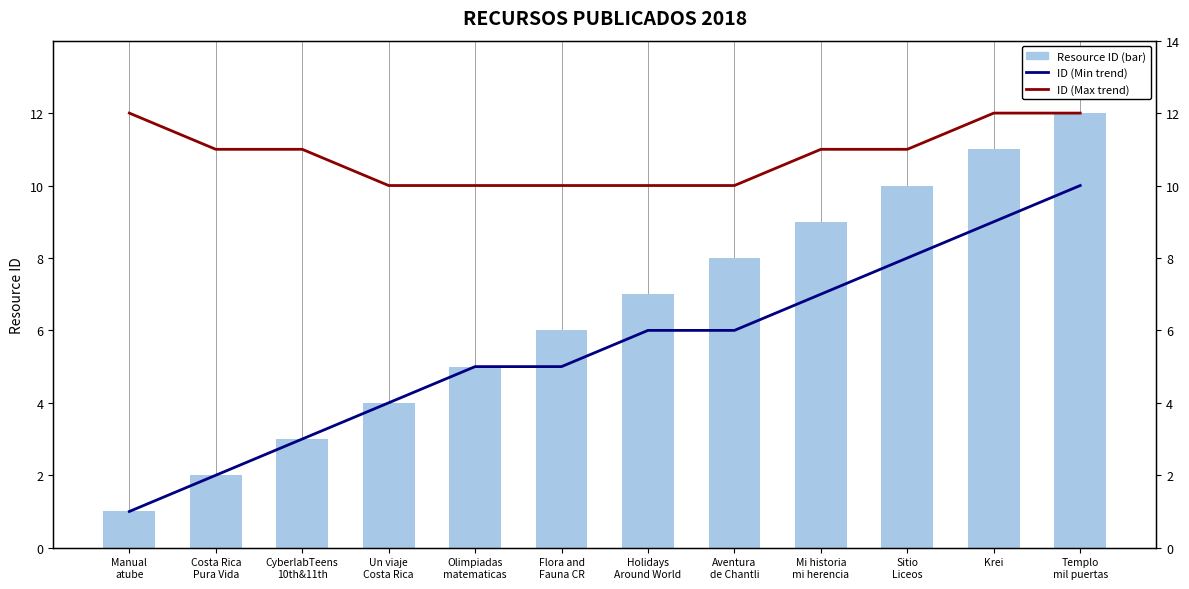

What is the sum of the ID (Min trend) values at Mi historia
mi herencia and Templo
mil puertas?

17